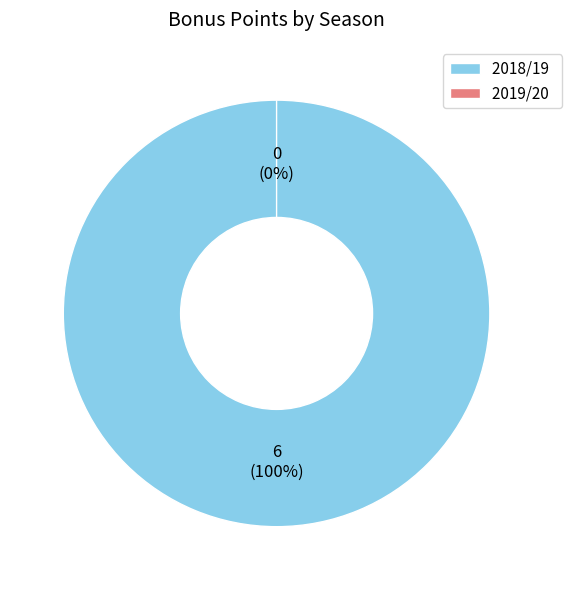

True or false: 2018/19 (assists=4) accounts for 89% of the total.

False